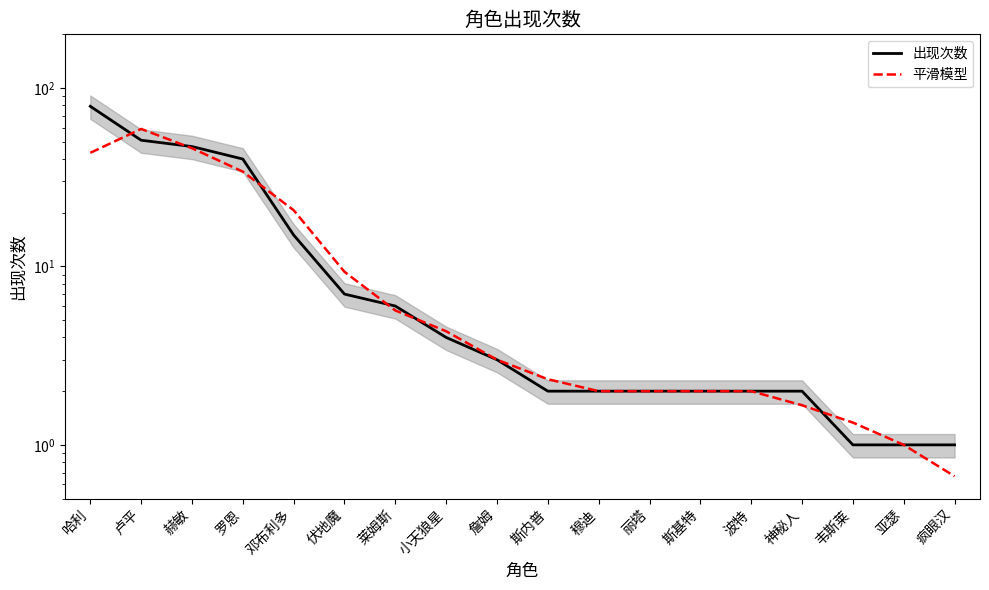

The 平滑模型 series shows 3.0 at 詹姆. True or false?

True